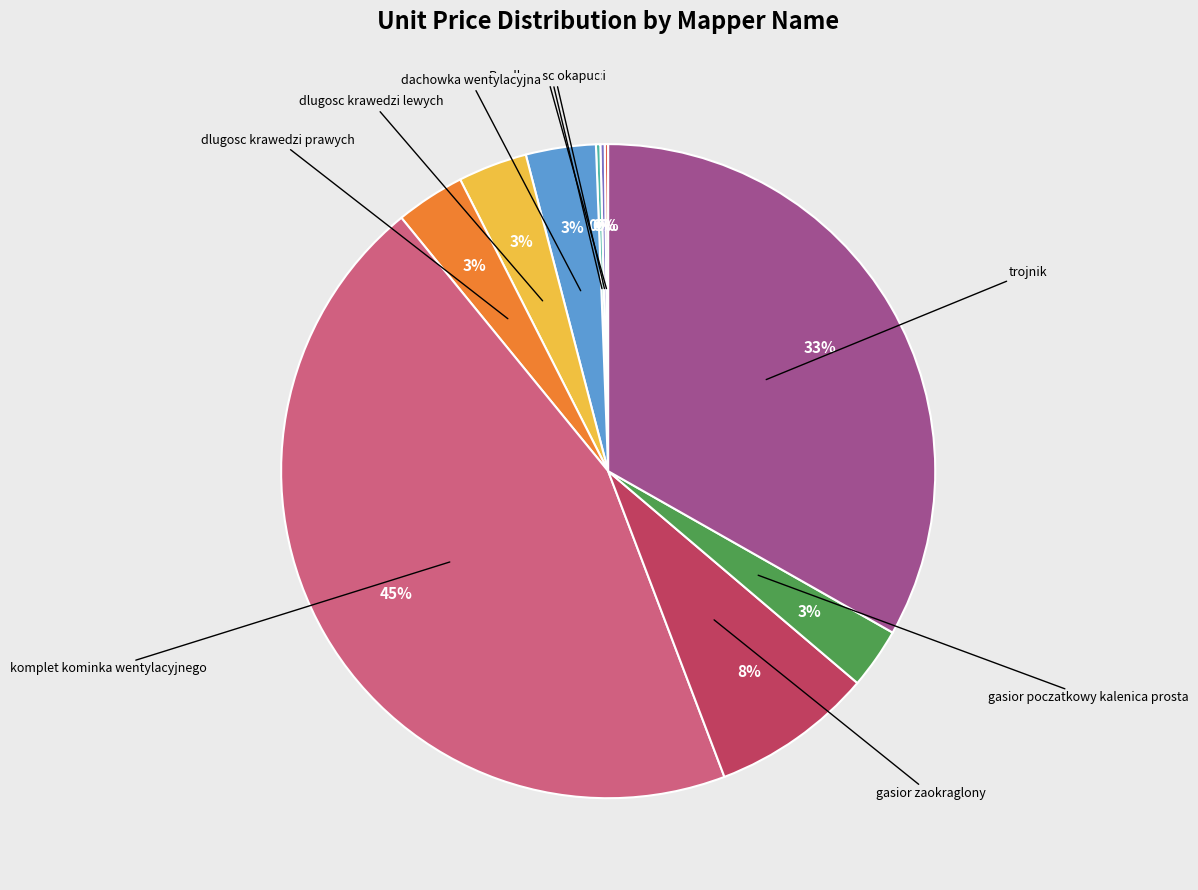

To the nearest percent, what is the average slice percentage?

10%